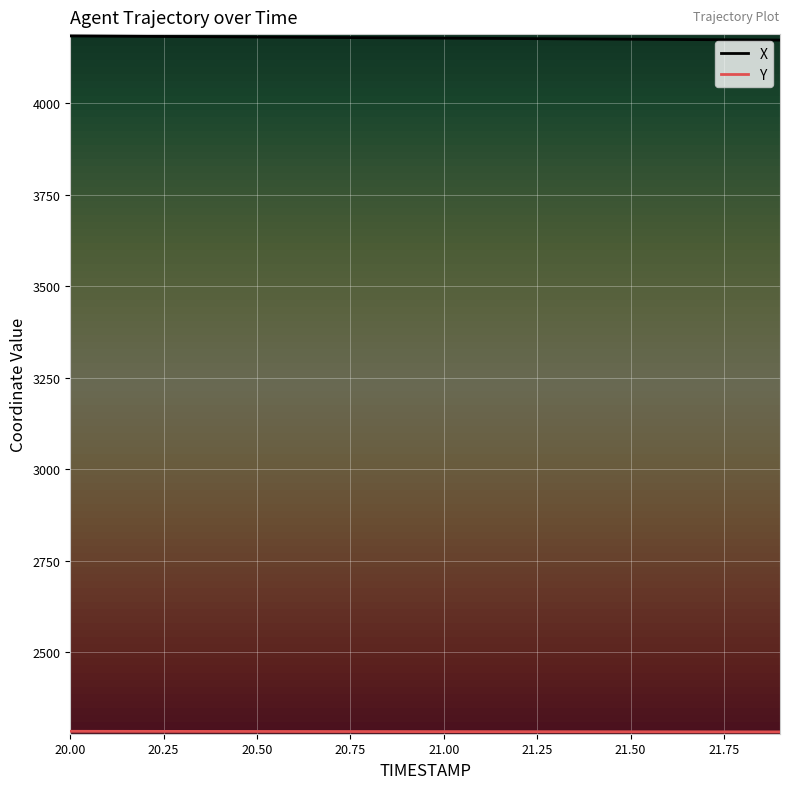

What is the maximum value shown in the chart?

4182.9